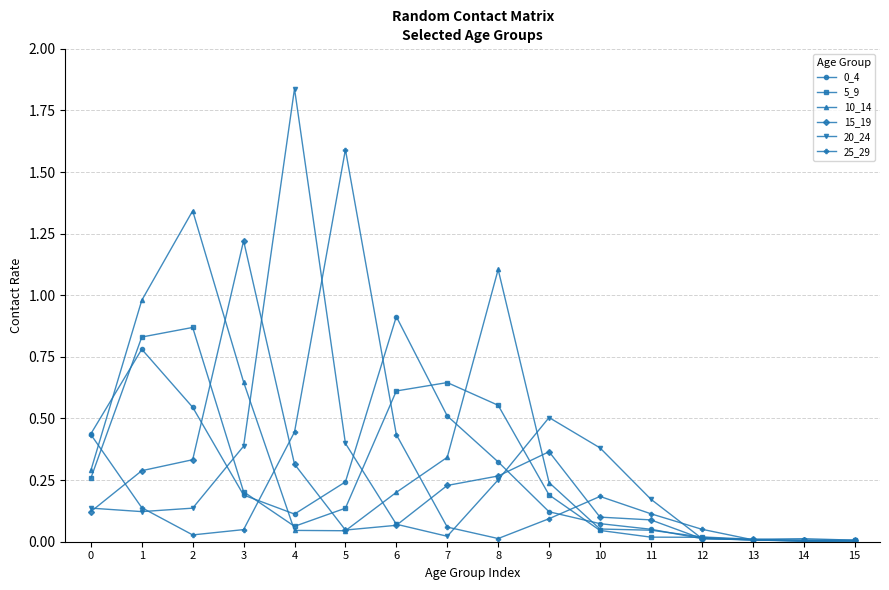

What is the sum of all 25_29 values?

3.6